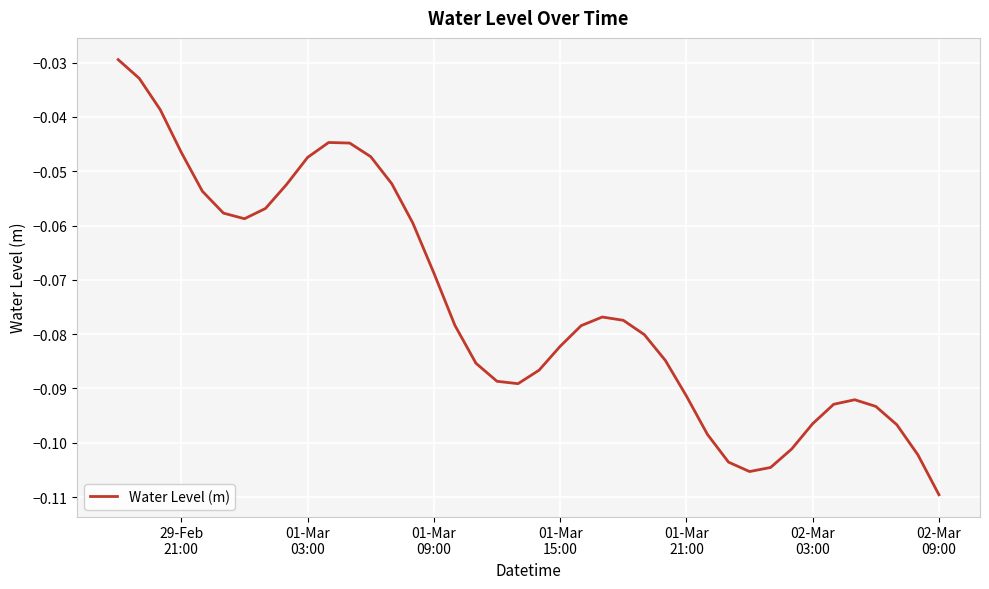

Reading left to right, list all the values displayed in this chart.

-0.0	-0.0	-0.0	-0.0	-0.1	-0.1	-0.1	-0.1	-0.1	-0.0	-0.0	-0.0	-0.0	-0.1	-0.1	-0.1	-0.1	-0.1	-0.1	-0.1	-0.1	-0.1	-0.1	-0.1	-0.1	-0.1	-0.1	-0.1	-0.1	-0.1	-0.1	-0.1	-0.1	-0.1	-0.1	-0.1	-0.1	-0.1	-0.1	-0.1